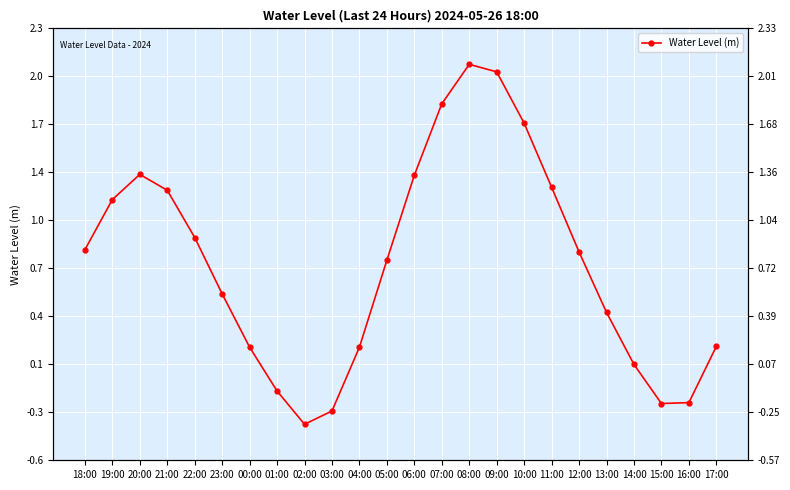

Reading left to right, transcribe all the data shown in this chart.

18:00=0.8	19:00=1.2	20:00=1.3	21:00=1.2	22:00=0.9	23:00=0.5	00:00=0.2	01:00=-0.1	02:00=-0.3	03:00=-0.2	04:00=0.2	05:00=0.8	06:00=1.3	07:00=1.8	08:00=2.1	09:00=2.0	10:00=1.7	11:00=1.3	12:00=0.8	13:00=0.4	14:00=0.1	15:00=-0.2	16:00=-0.2	17:00=0.2